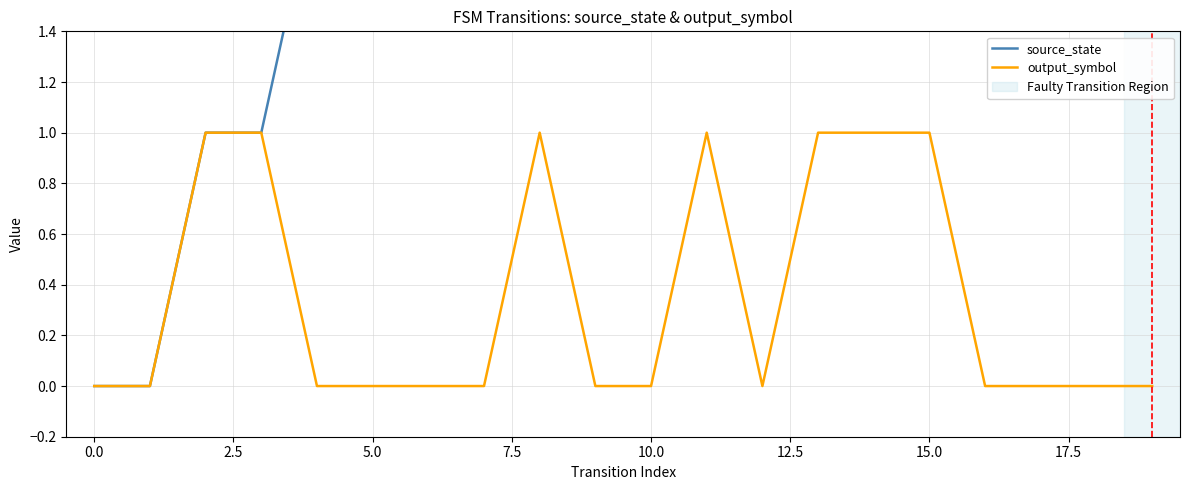

True or false: source_state and output_symbol cross at least once.

False